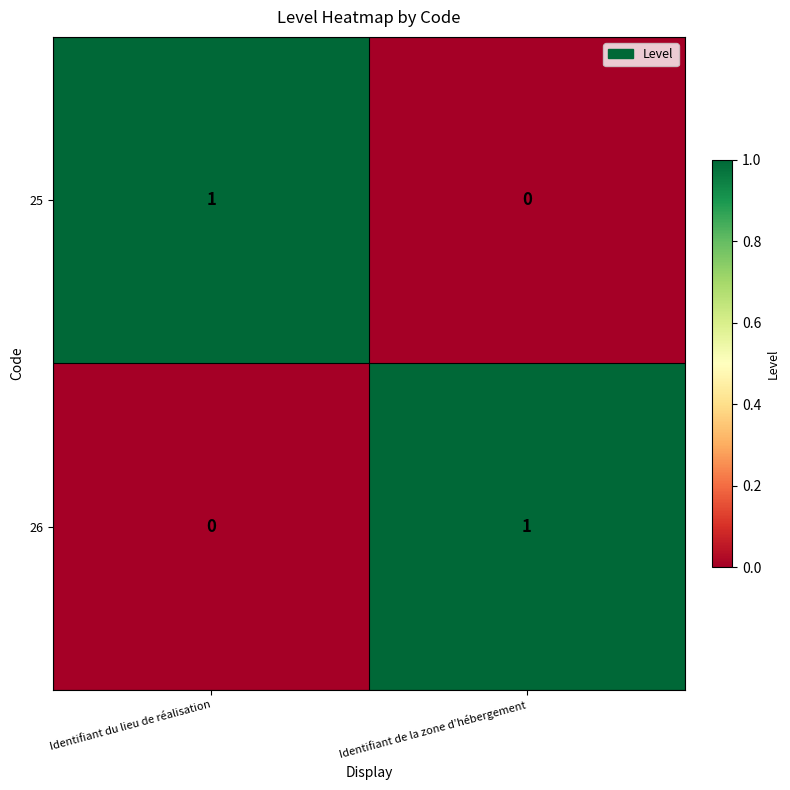

How many data points in 26 are less than 1?

1